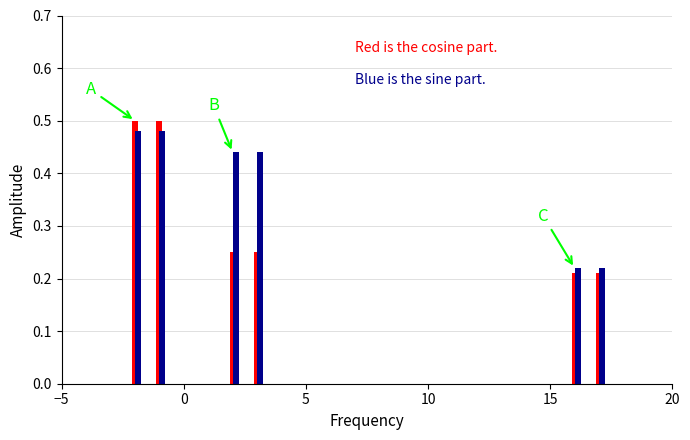

Which series has the largest range (max minus min)?

cosine part